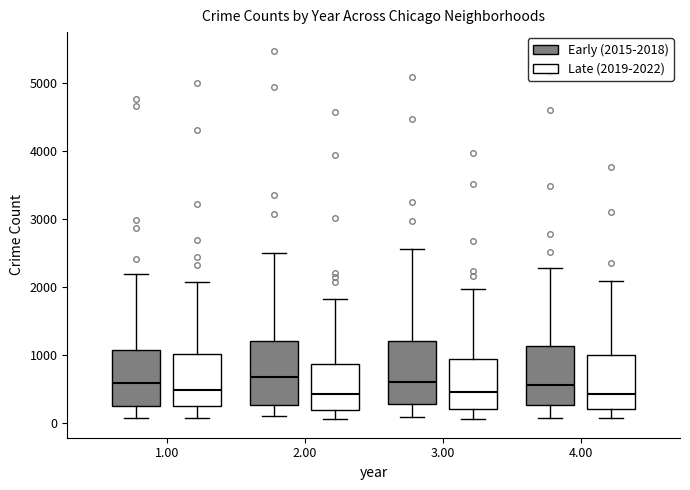

Reading left to right, transcribe this box plot: for each box, give where its median line is, the range the box spans, and where its two whiskers end, as read against the y-axis. The values are not printed on the chart, so give them approximately, as read against the axis.

1.00 (Early (2015-2018)): median 600, box 300 to 1100, whiskers 100 to 2200
1.00 (Late (2019-2022)): median 500, box 300 to 1000, whiskers 100 to 2100
2.00 (Early (2015-2018)): median 700, box 300 to 1200, whiskers 100 to 2500
2.00 (Late (2019-2022)): median 400, box 200 to 900, whiskers 100 to 1800
3.00 (Early (2015-2018)): median 600, box 300 to 1200, whiskers 100 to 2600
3.00 (Late (2019-2022)): median 500, box 200 to 1000, whiskers 100 to 2000
4.00 (Early (2015-2018)): median 600, box 300 to 1100, whiskers 100 to 2300
4.00 (Late (2019-2022)): median 400, box 200 to 1000, whiskers 100 to 2100